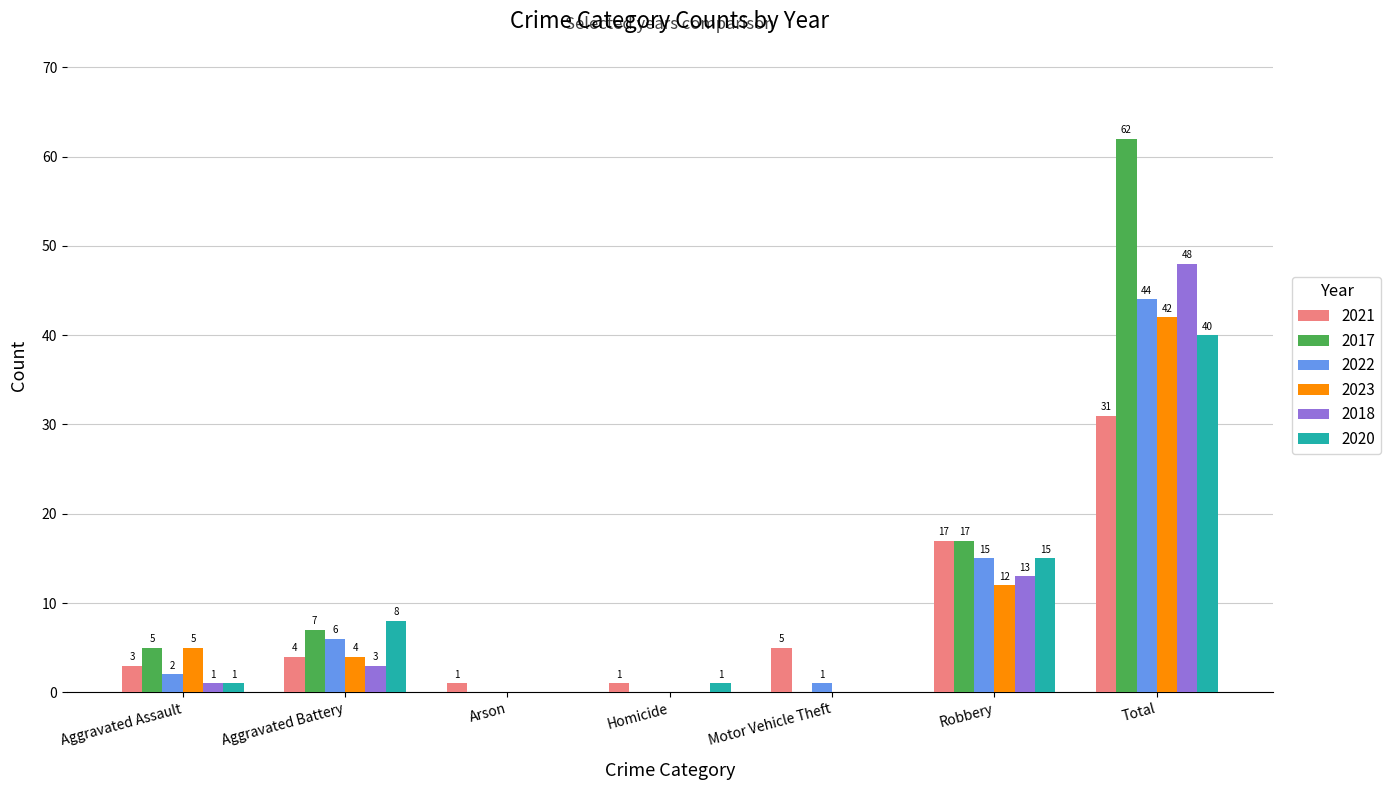

Between Aggravated Battery and Arson, which series saw the biggest shift?

2020